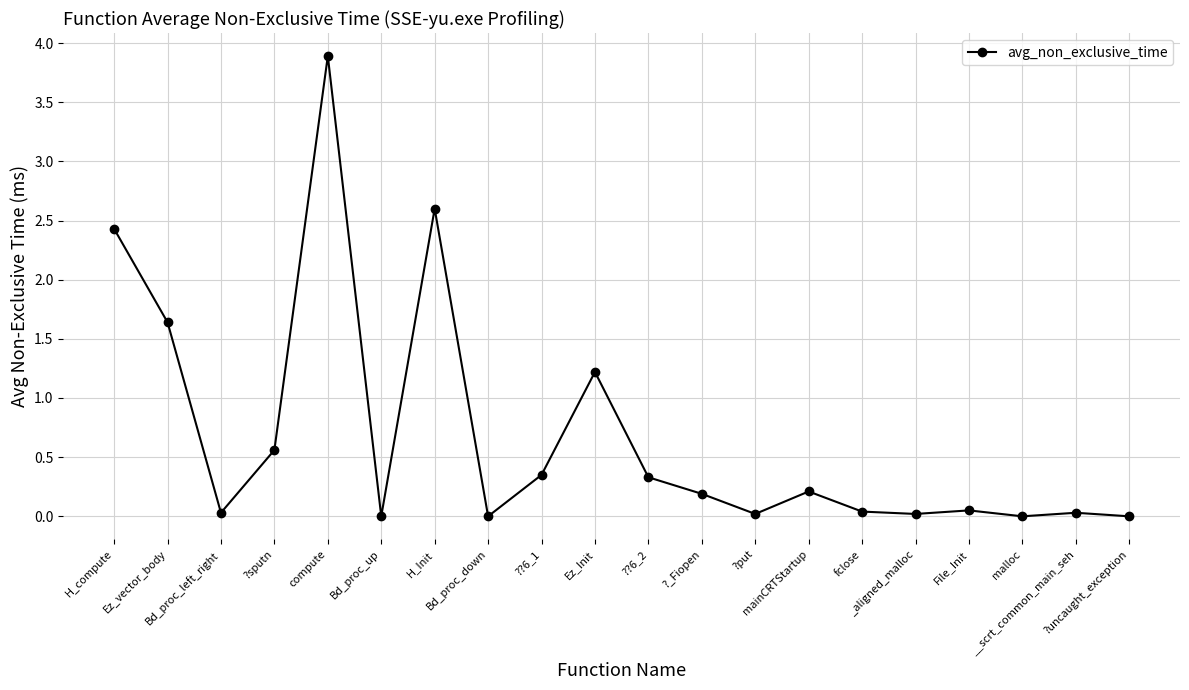

The chart shows a value of 0.0 at malloc. True or false?

True